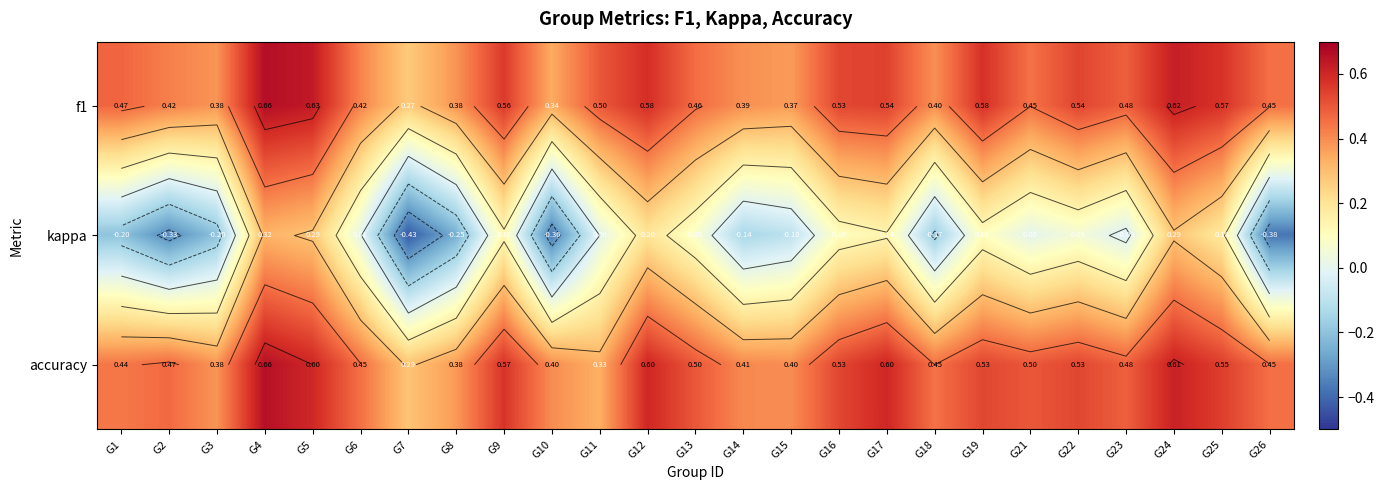

What is the total value across all series at G19?

1.2